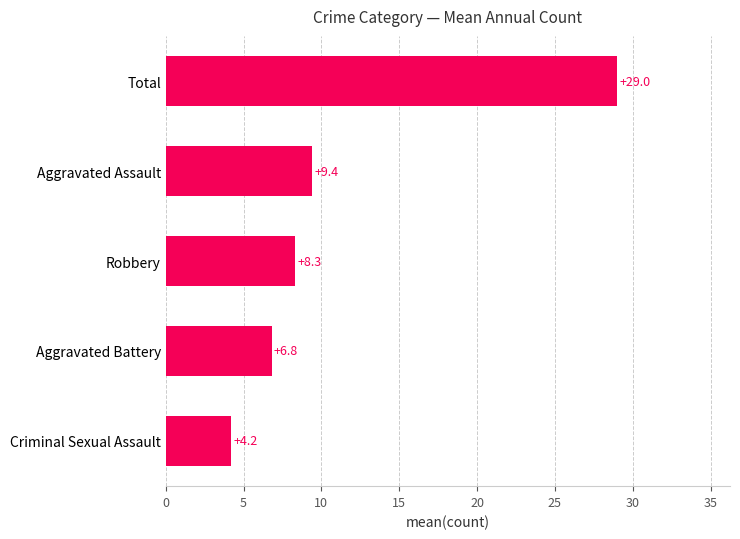

What is the change in value from Criminal Sexual Assault to Robbery?

+4.1